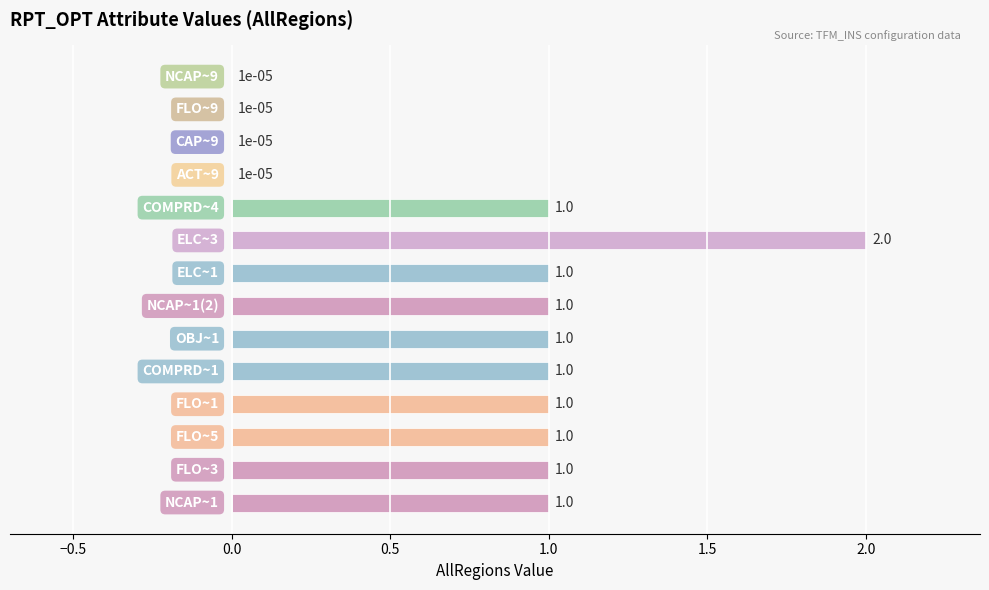

What is the maximum value shown in the chart?

2.0